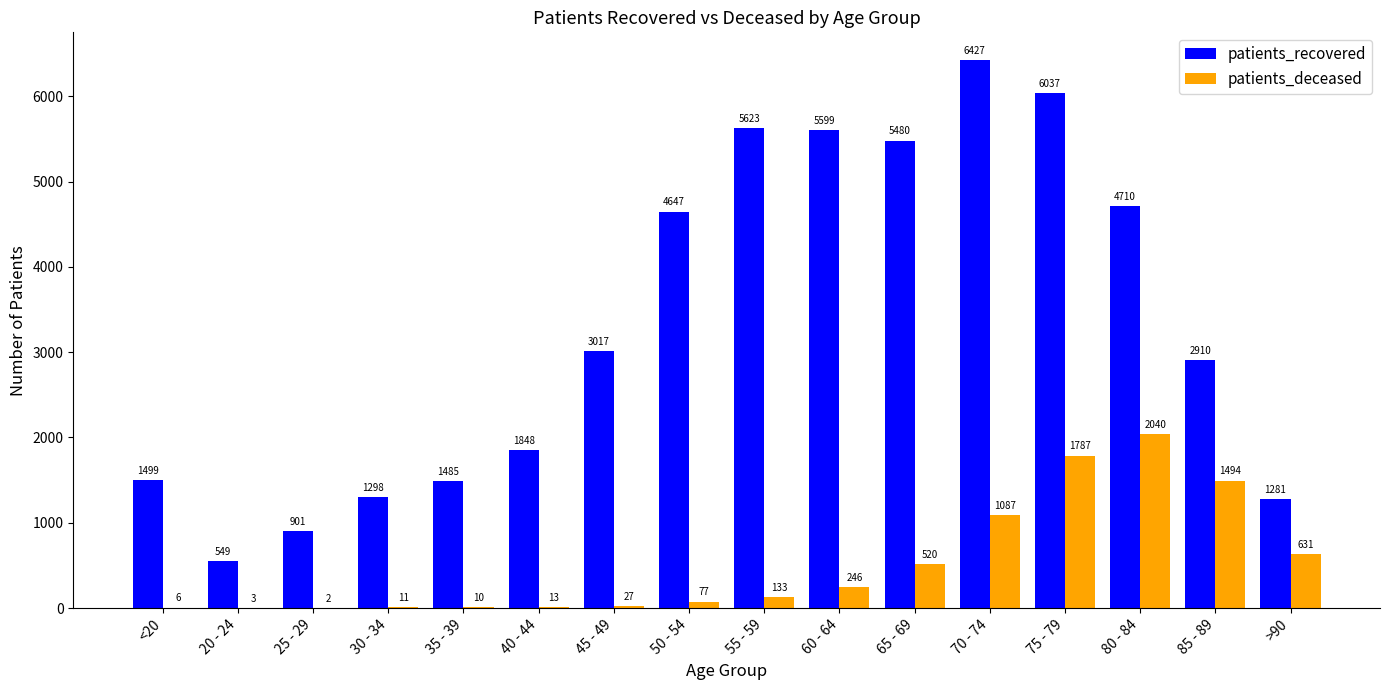

Which series changed the most between 70 - 74 and 80 - 84?

patients_recovered